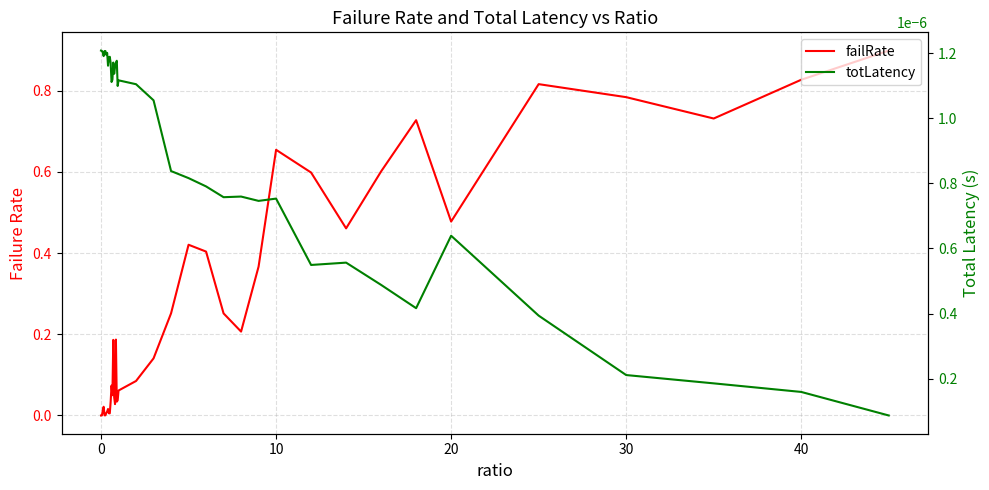

What are all the series names shown in the legend?

failRate, totLatency